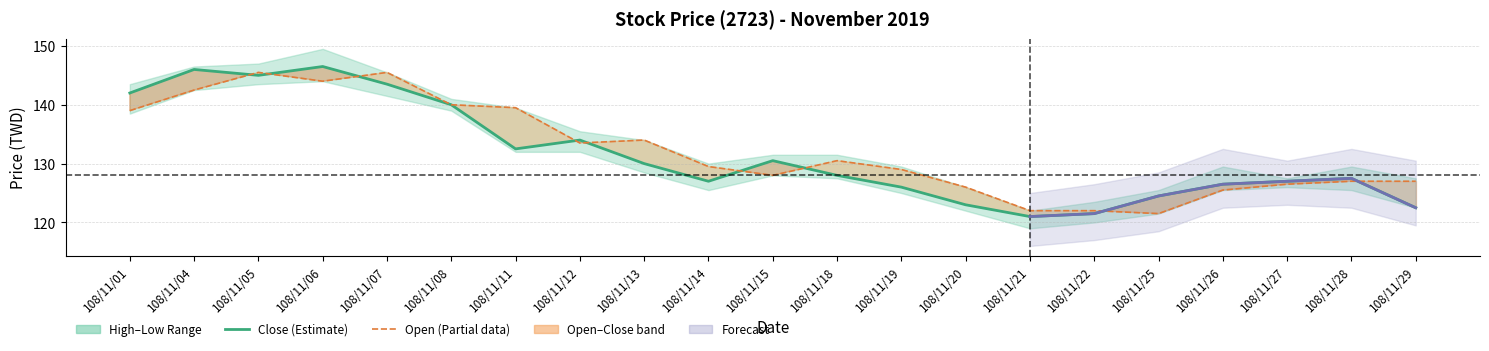

Count the number of categories in the chart.

21